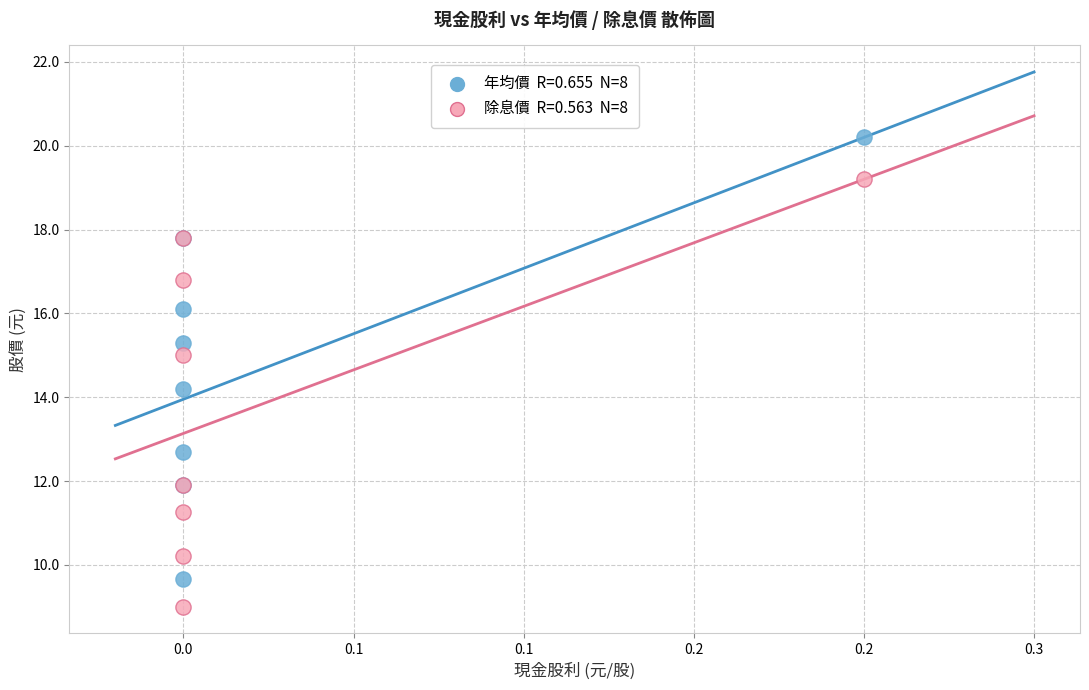

Across all series, what Y value is closest to 14?

14.2